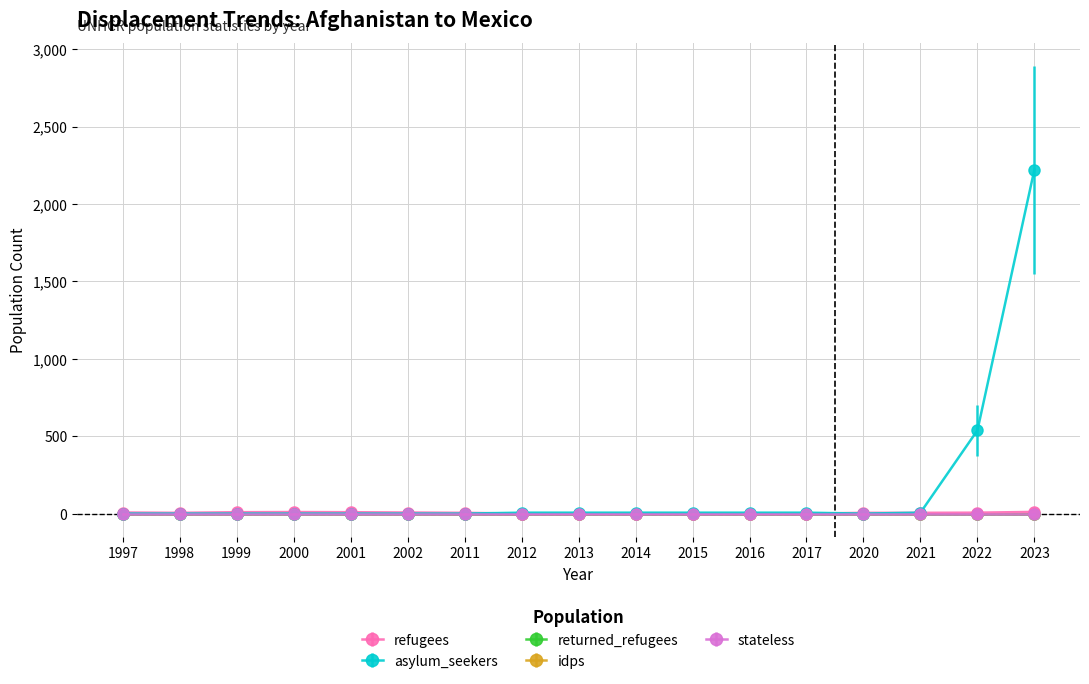

At how many categories does at least one series exceed 2008?

1